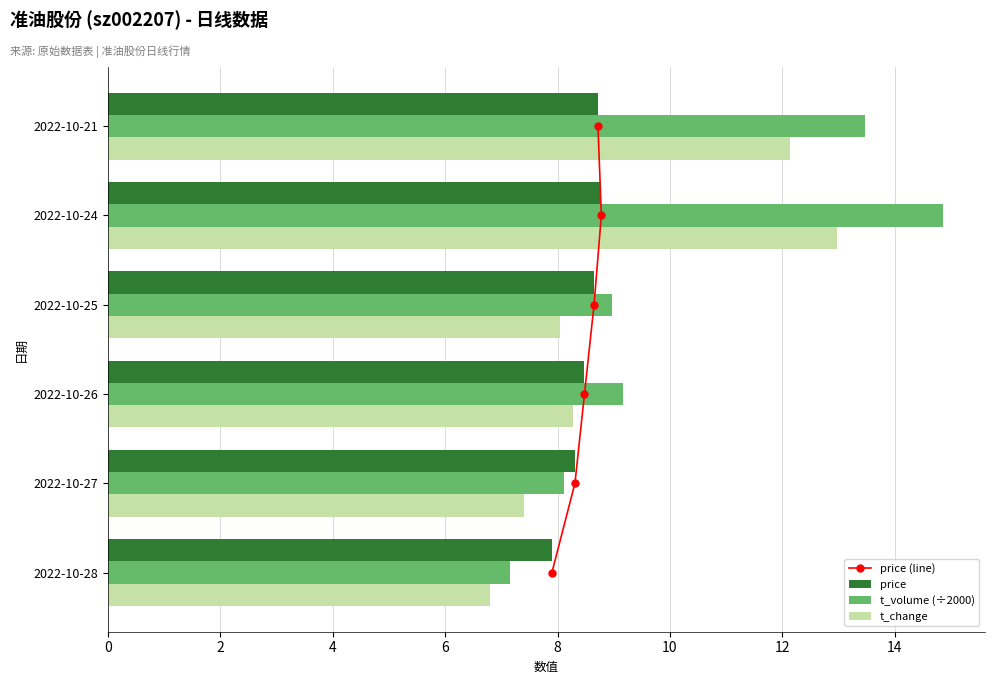

Read the price value at 2022-10-24.

8.8